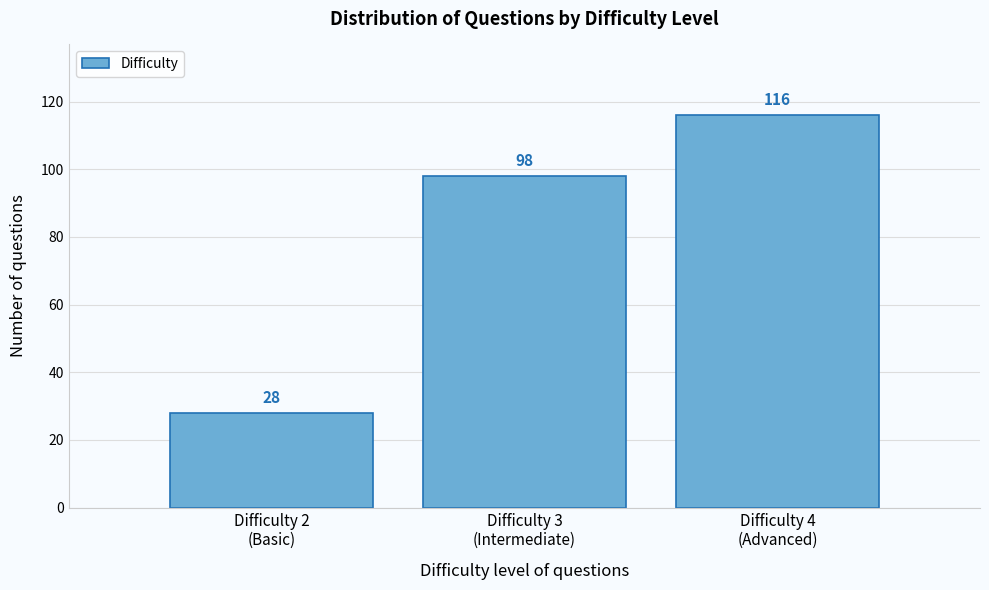

Reading right to left, extract all data points from this chart.

116	98	28